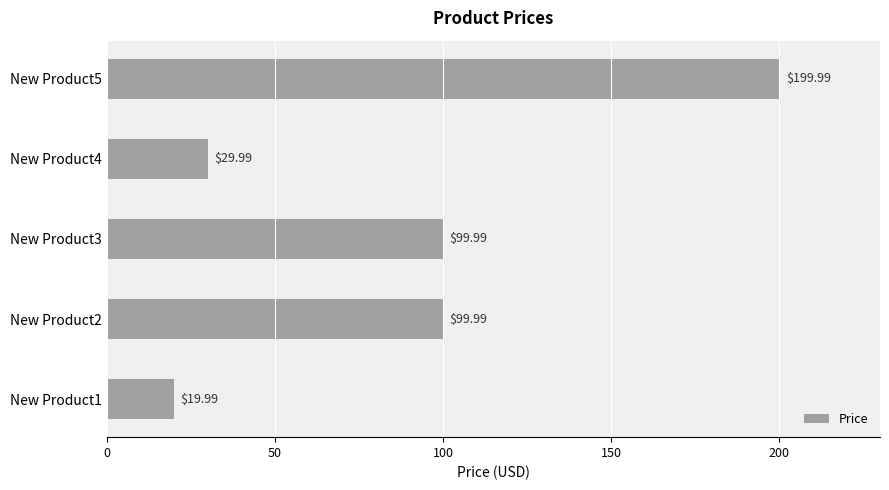

What is the difference between the second highest and second lowest values?

70.0